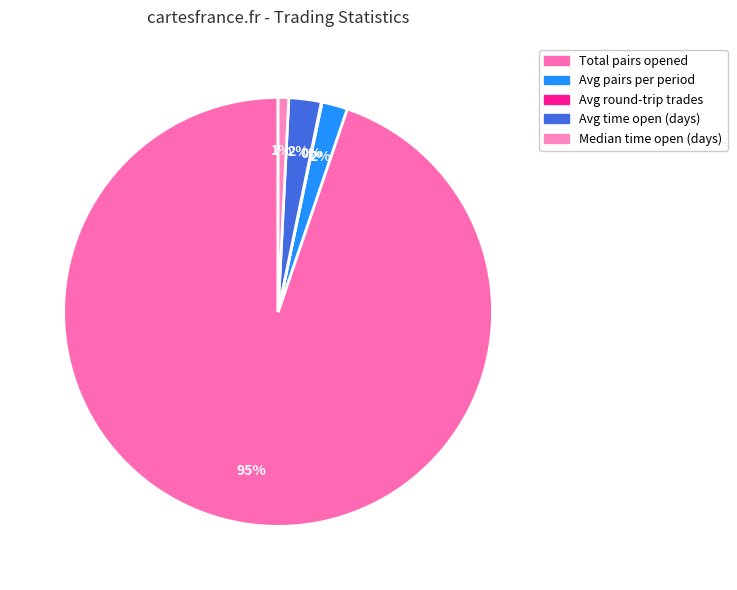

Between Avg pairs per period and Avg round-trip trades, which is larger?

Avg pairs per period